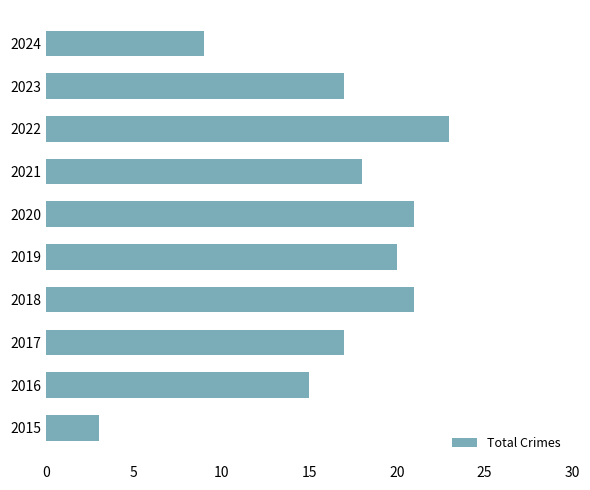

Reading top to bottom, transcribe all the data shown in this chart.

9	17	23	18	21	20	21	17	15	3